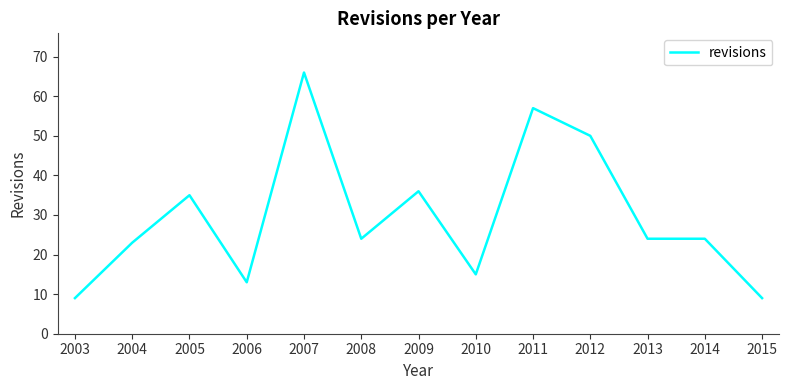

Is it true that the value at 2012 is 50?

True